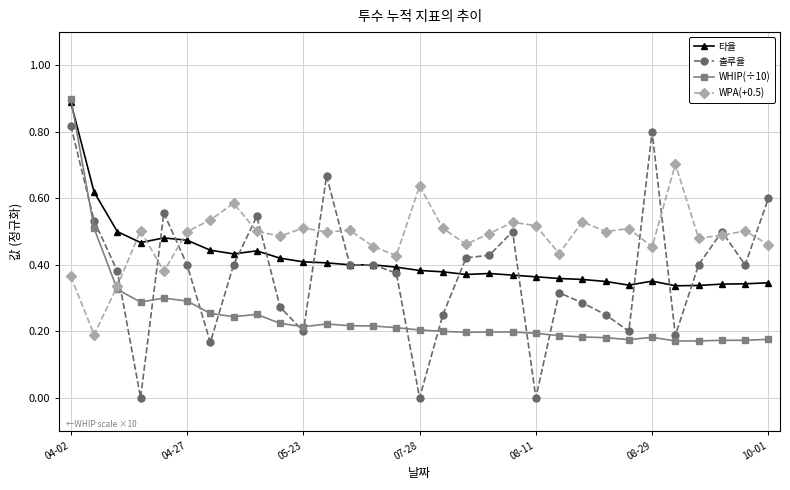

Is this an area chart (filled region under the line)?

No